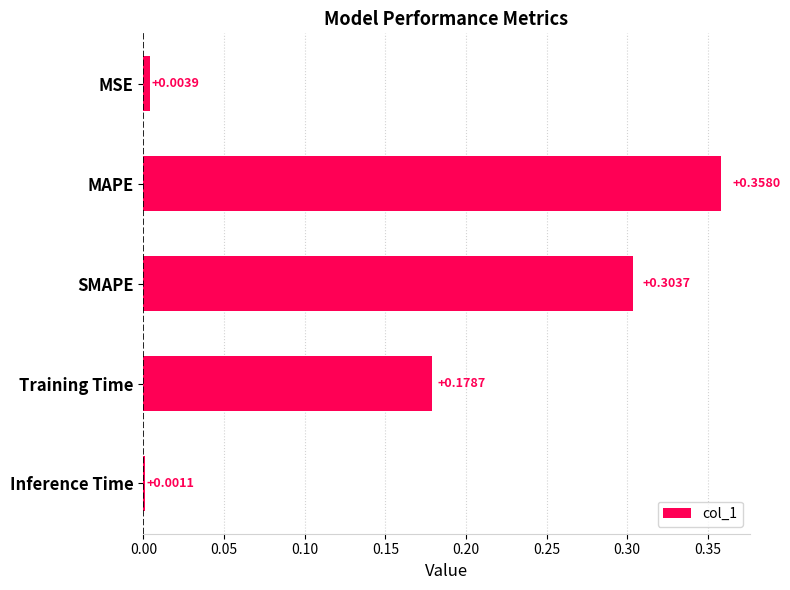

What is the label of the 5th bar from the bottom?

MSE